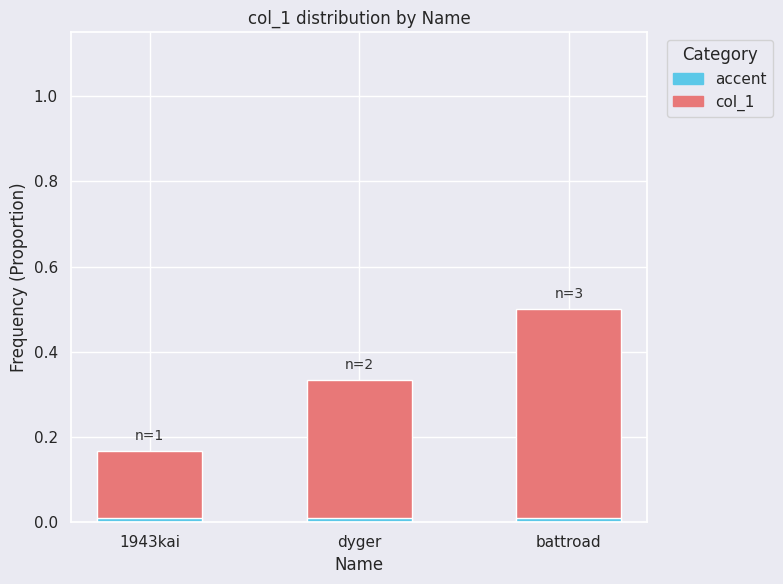

Count the number of categories in the chart.

3